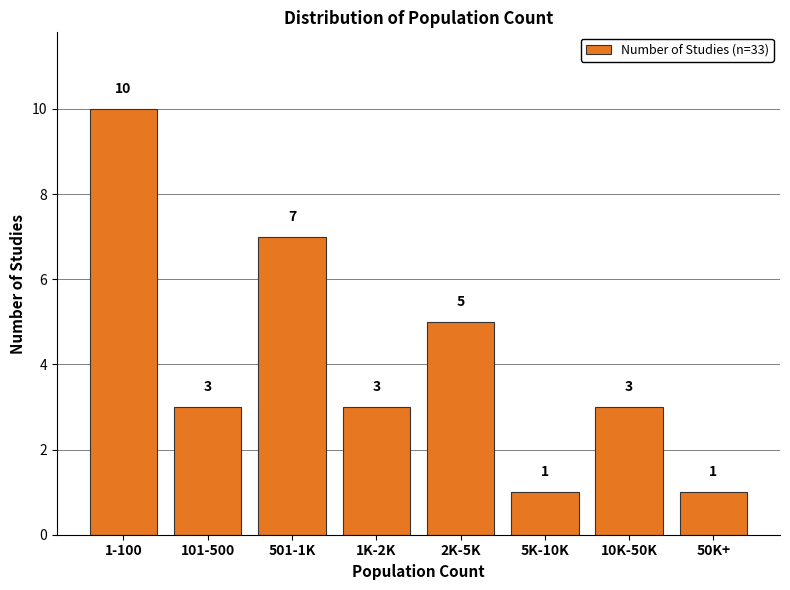

Reading left to right, transcribe all the data shown in this chart.

10	3	7	3	5	1	3	1